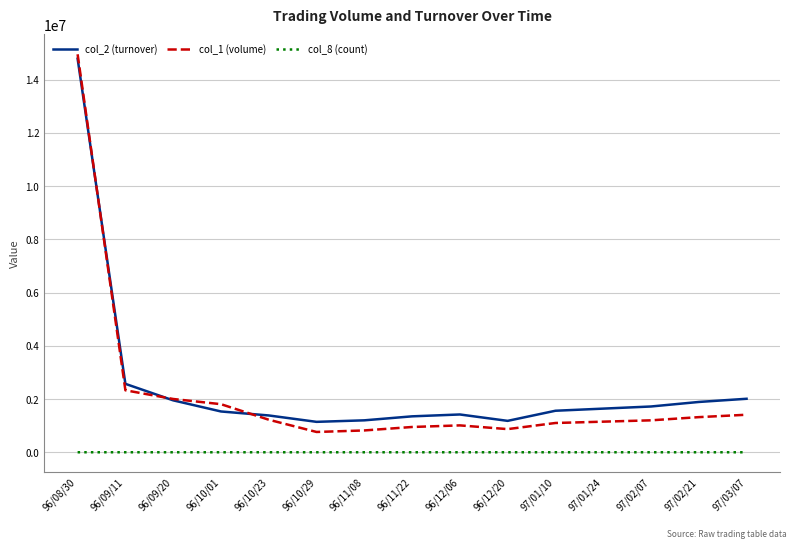

The value of col_2 (turnover) at 97/01/10 is 1560000. True or false?

True